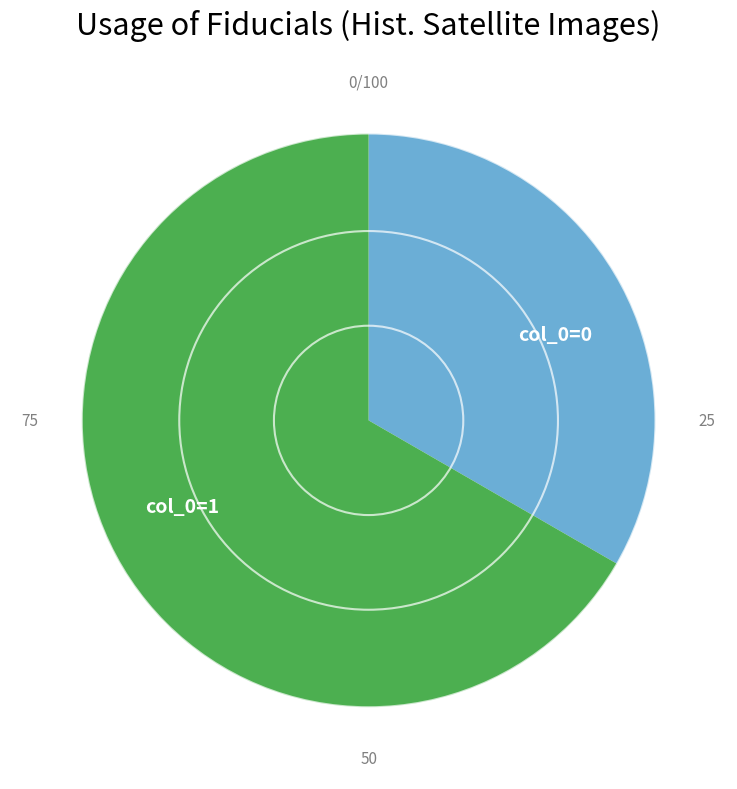

Which category has the biggest portion of the pie?

col_0=1